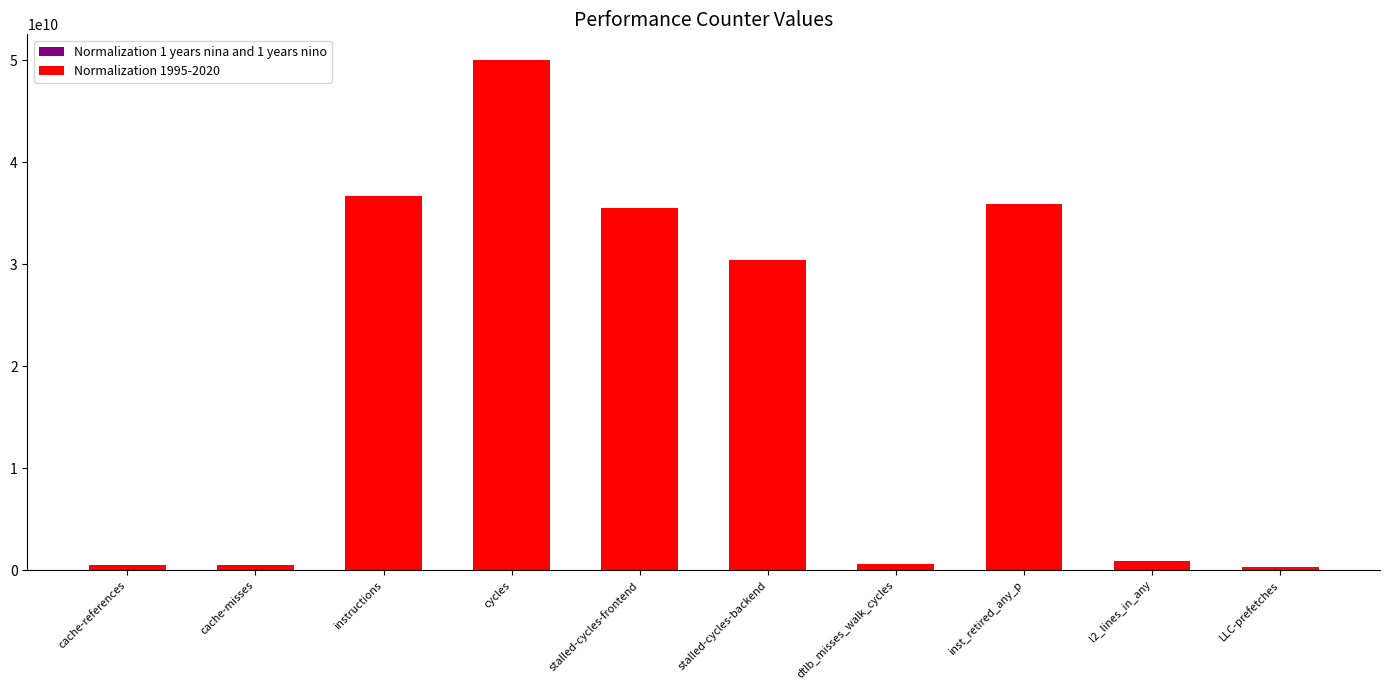

What is the sum of the Normalization 1 years nina and 1 years nino values at stalled-cycles-backend and LLC-prefetches?

26114791761.2